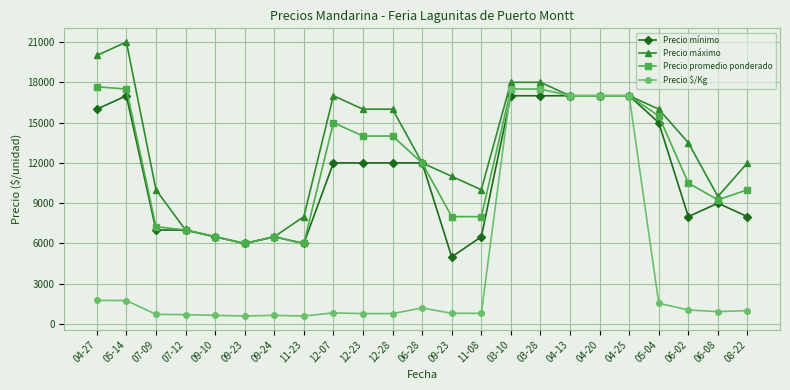

List the labels in order of Precio máximo value, smallest first.

09-23, 09-10, 09-24, 07-12, 11-23, 06-08, 07-09, 11-08, 09-23, 06-28, 08-22, 06-02, 12-23, 12-28, 05-04, 12-07, 04-13, 04-20, 04-25, 03-10, 03-28, 04-27, 05-14